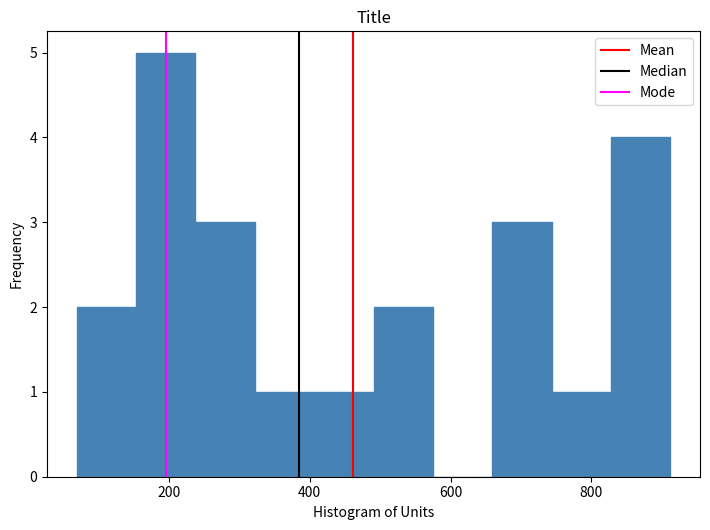

What is the height of the bar covering 60 to 160 on the x-axis? Neither the bar edges nor the heights are printed on the chart, so give them approximately, as read against the axes.

2